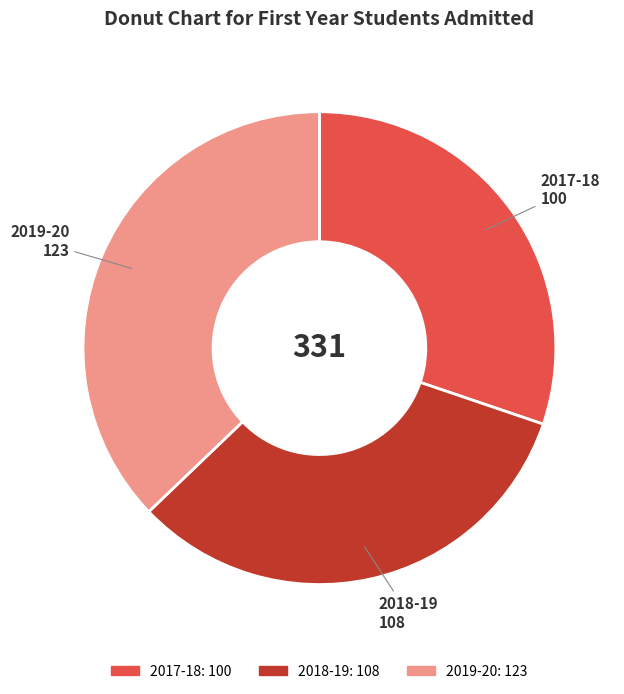

Rank the categories by value from lowest to highest.

2017-18, 2018-19, 2019-20